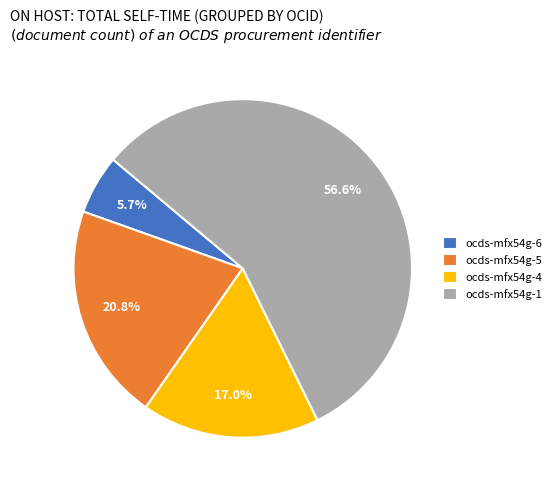

Which slice is the largest?

ocds-mfx54g-1